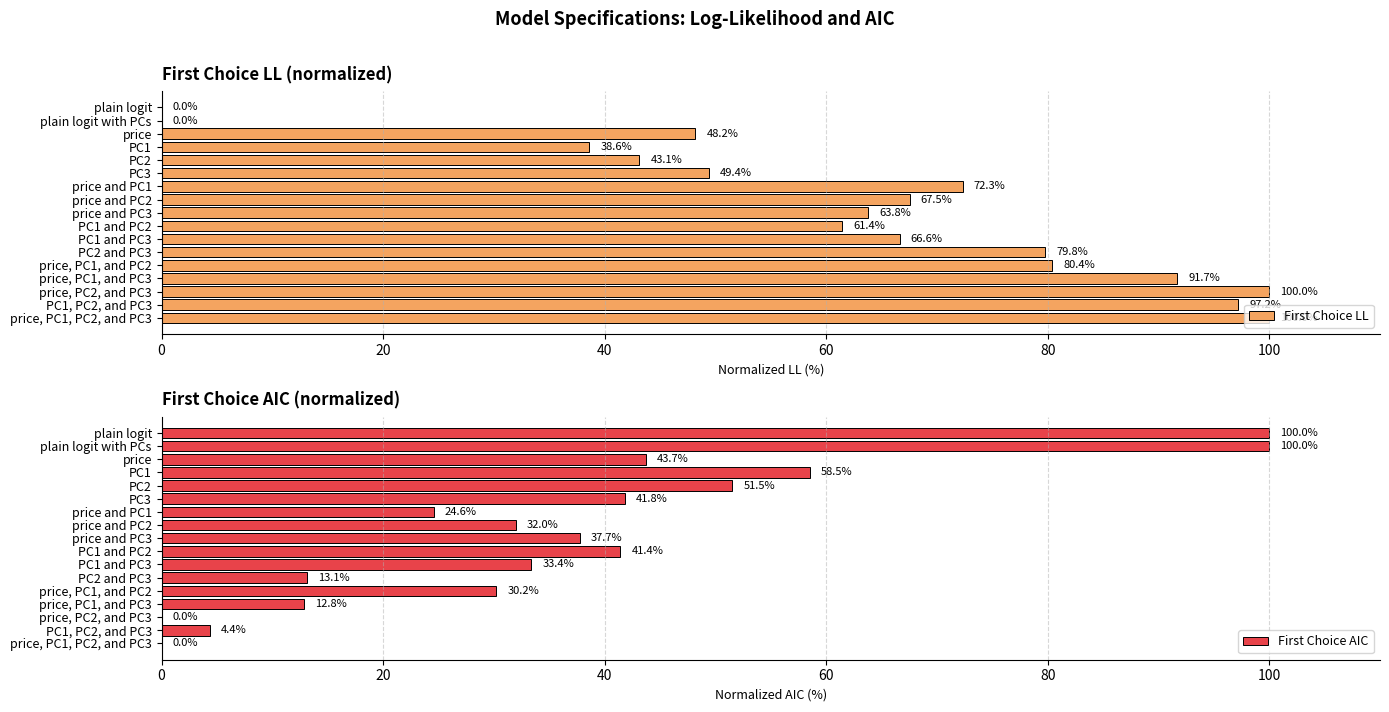

At which label is First Choice LL closest to 50?

PC3